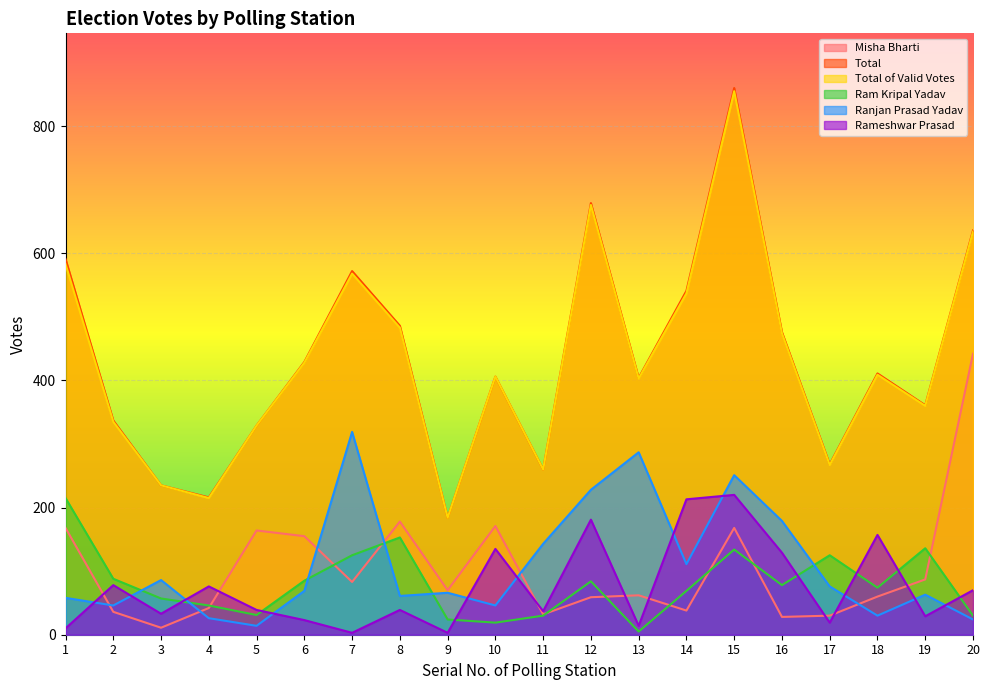

Does the chart display data point markers on the line(s)?

No